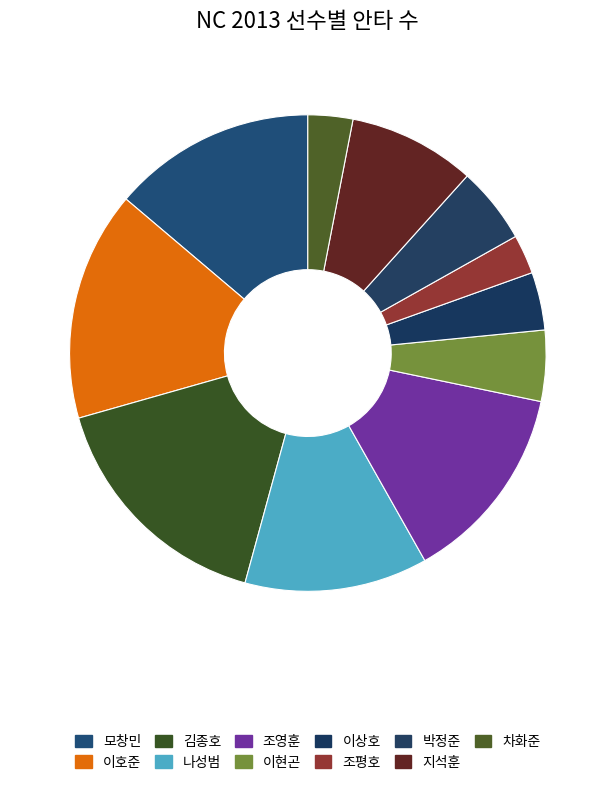

What is the largest slice in the pie chart?

김종호